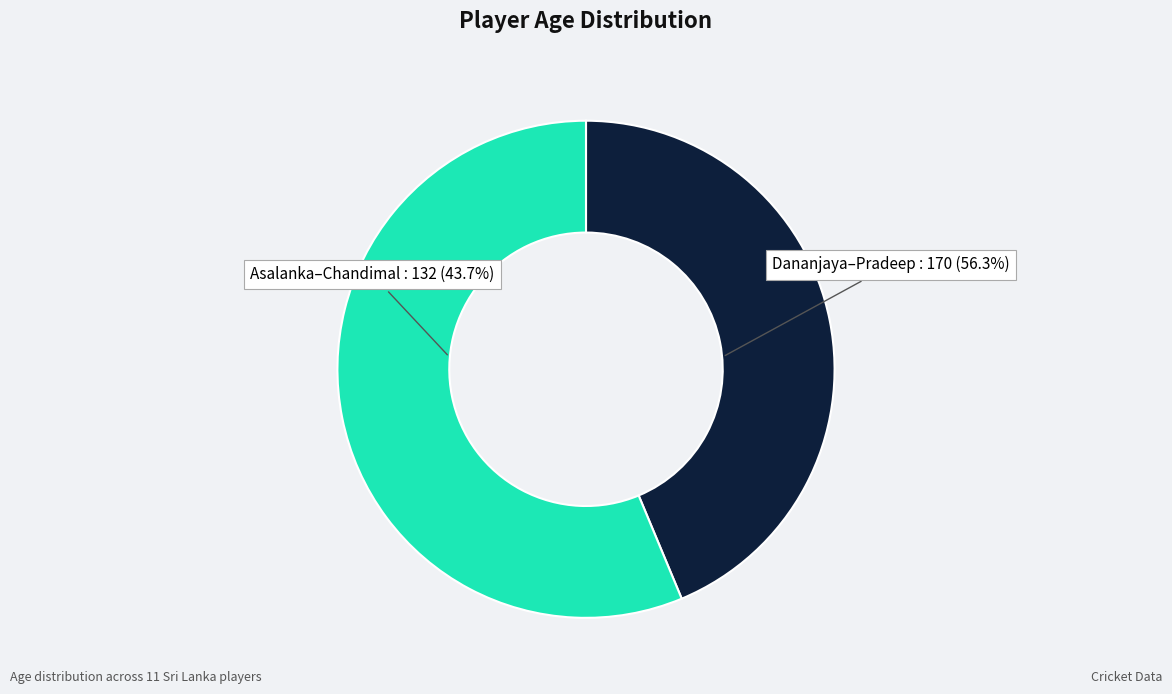

Does Ashen Bandara account for over 50% of the chart?

No